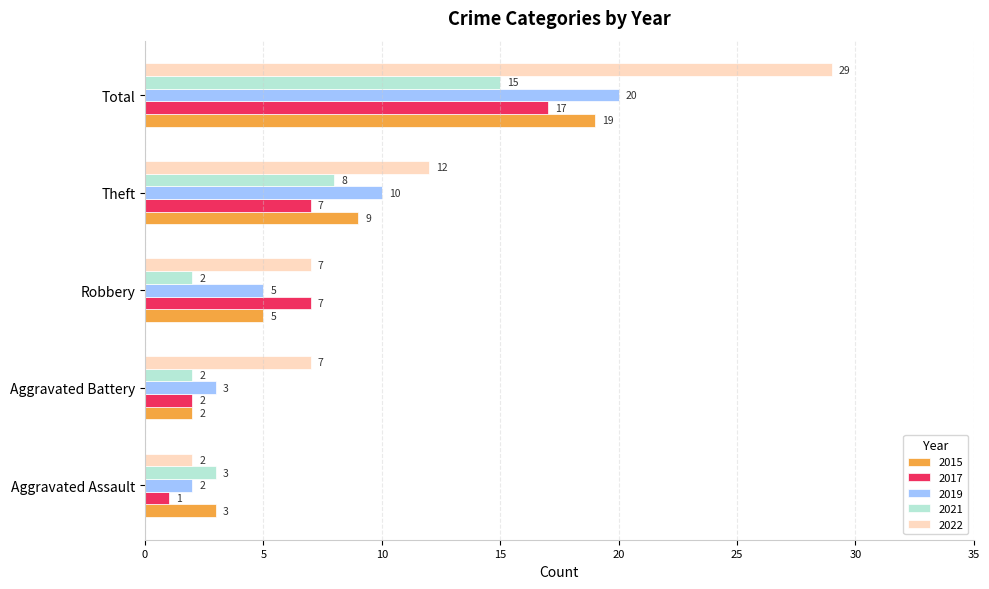

At how many categories does at least one series exceed 19?

1